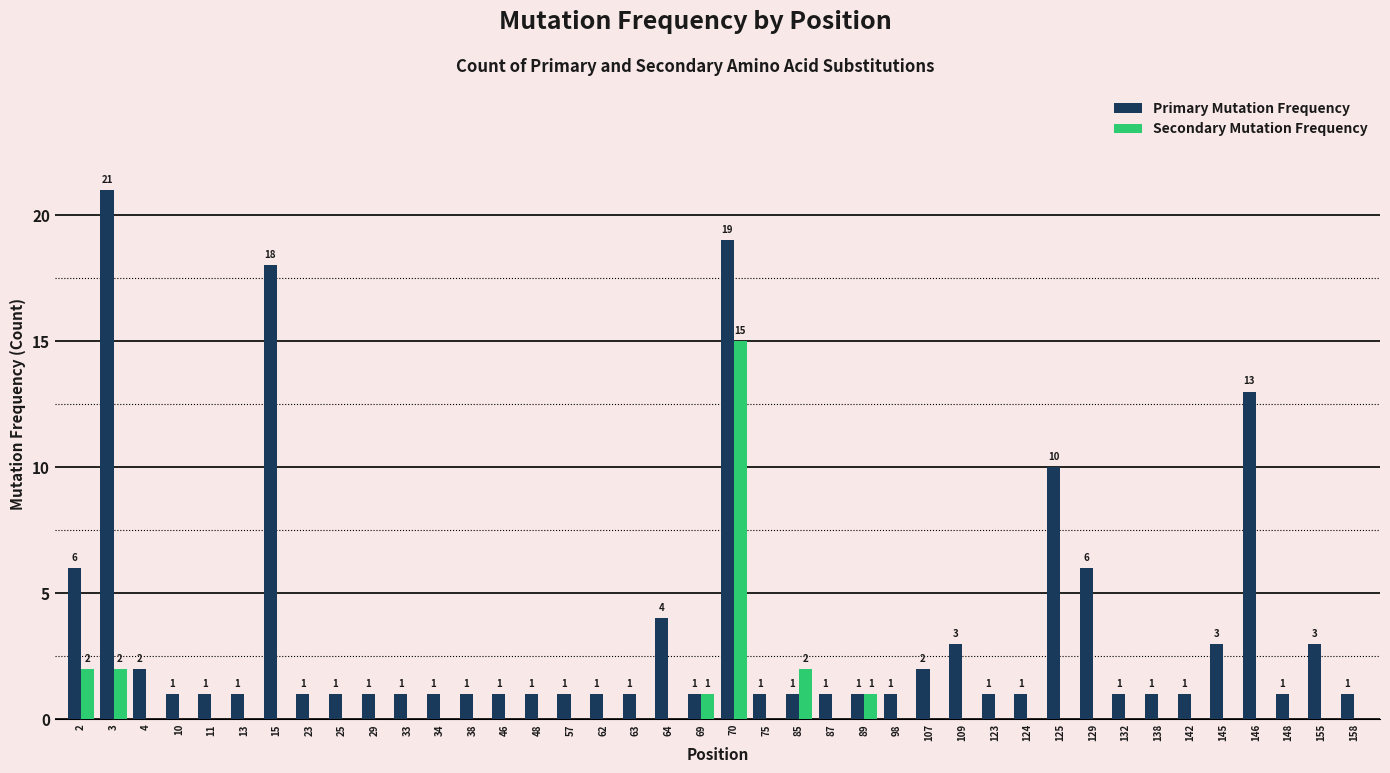

Are the bars grouped side by side (vs. stacked)?

Yes